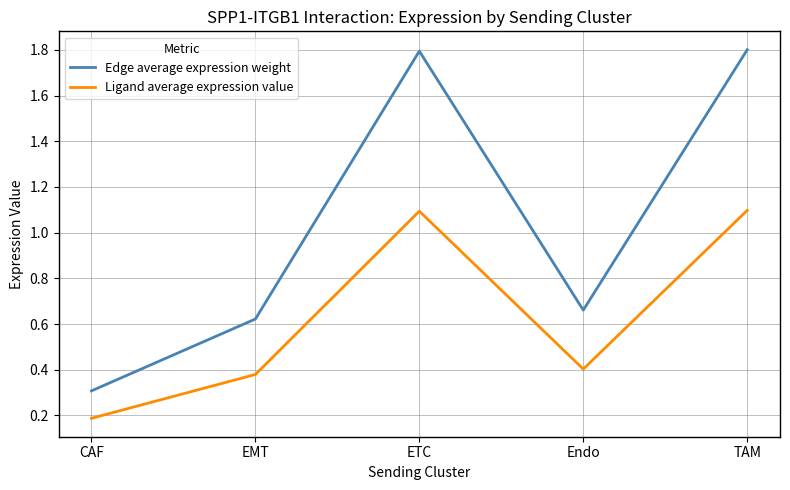

List the series in order of their peak value, lowest first.

Ligand average expression value, Edge average expression weight